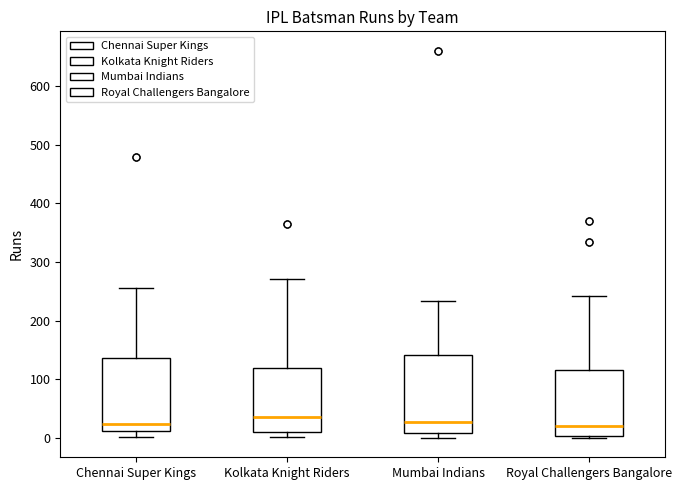

Reading left to right, read every box against the y-axis: the position of its median line, the range the box covers, and the ends of its whiskers. The values are not printed on the chart, so give them approximately, as read against the axis.

Chennai Super Kings: median 20, box 10 to 140, whiskers 0 to 260
Kolkata Knight Riders: median 40, box 10 to 120, whiskers 0 to 270
Mumbai Indians: median 30, box 10 to 140, whiskers 0 to 230
Royal Challengers Bangalore: median 20, box 0 to 120, whiskers 0 (just below the box's lower edge) to 240